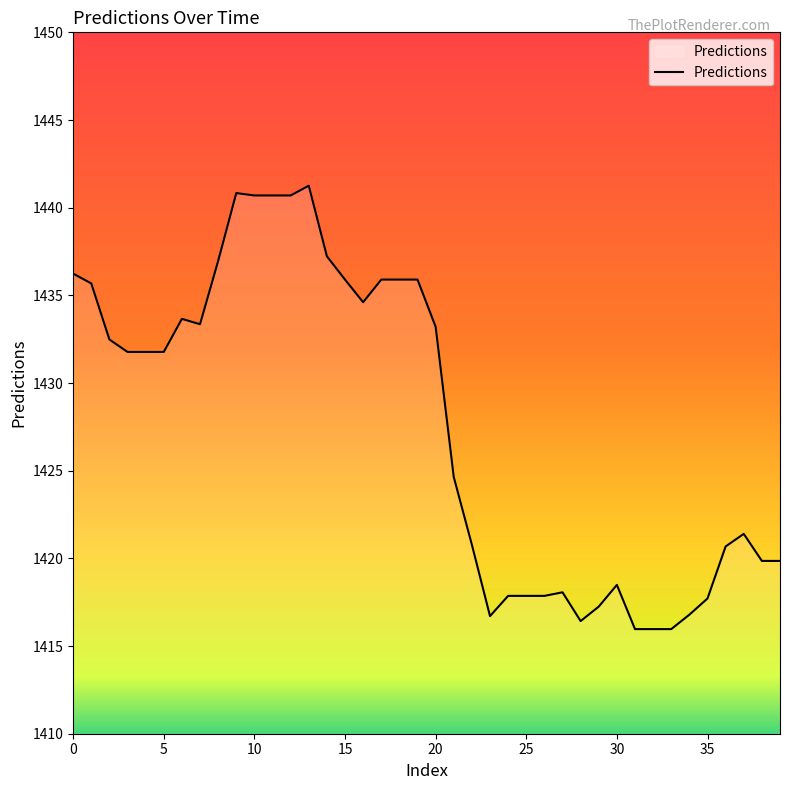

What is the difference between the maximum and minimum values?

25.3